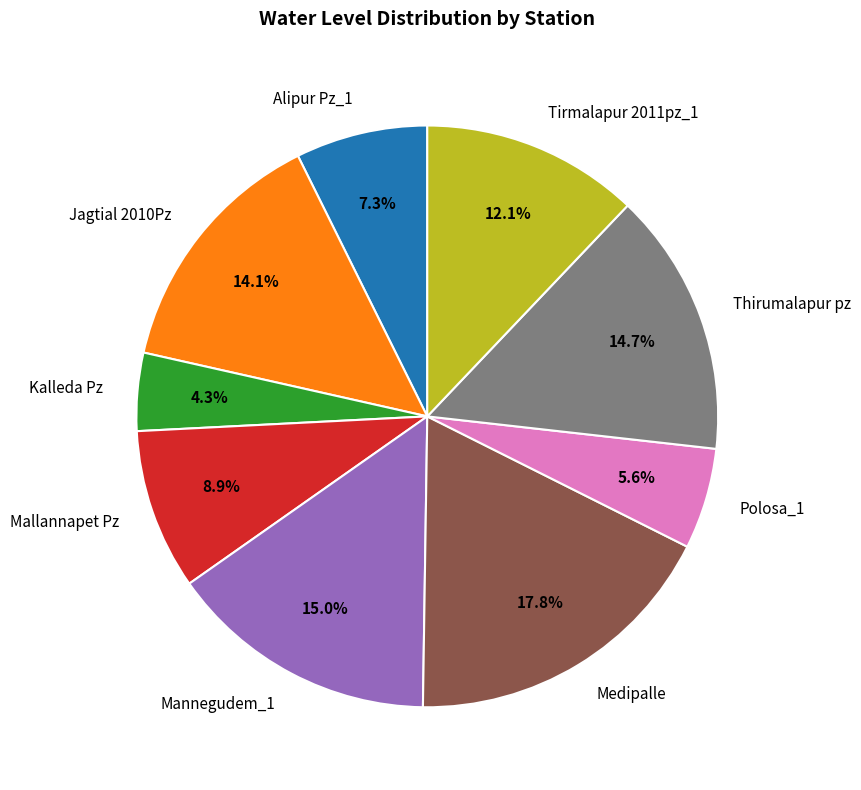

What is the smallest slice in the pie chart?

Kalleda Pz